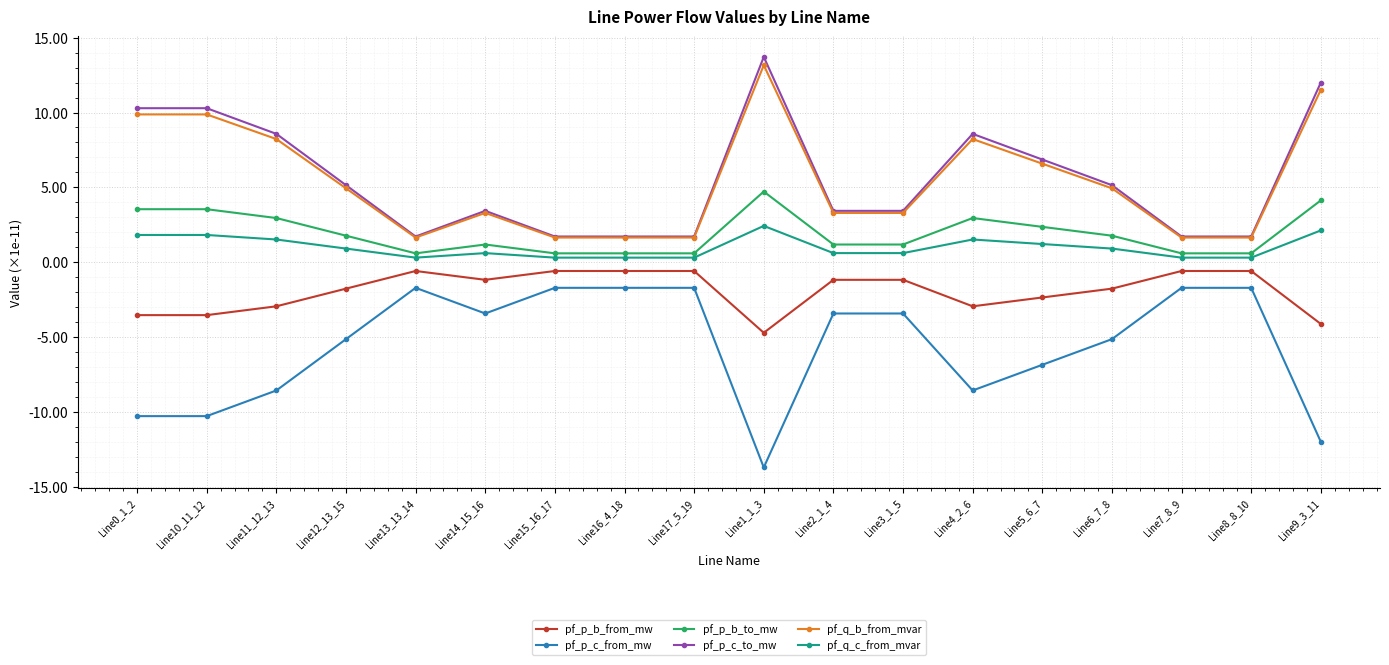

What is the total value across all series at Line2_1_4?

3.9